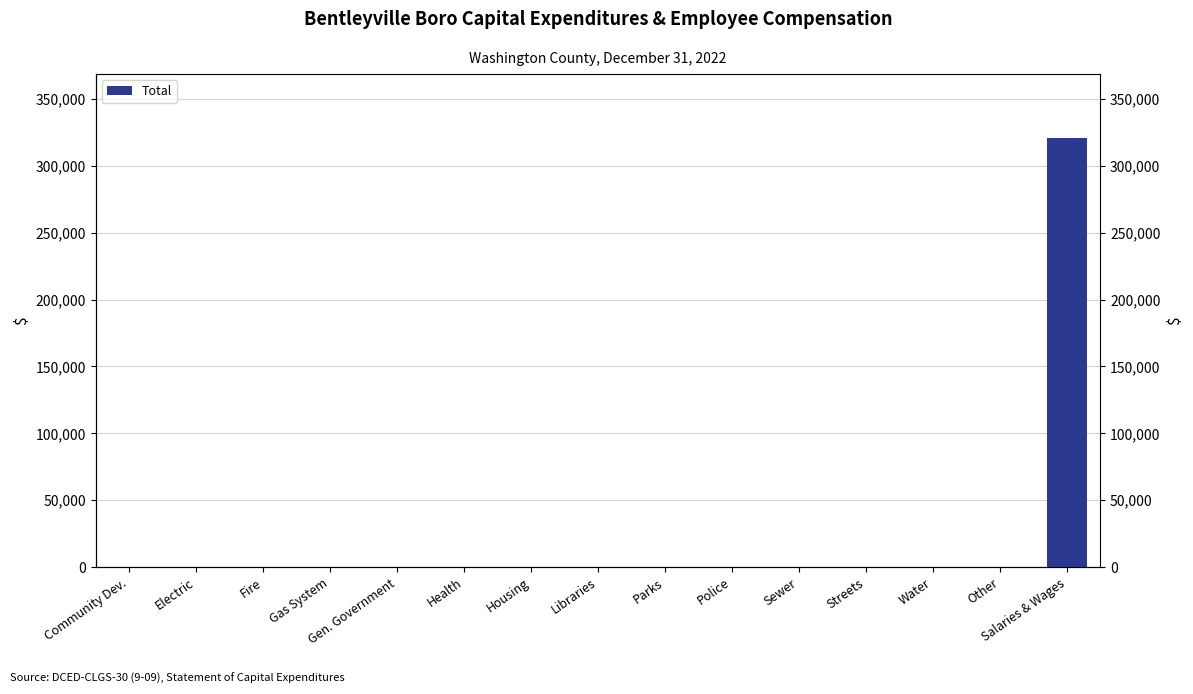

List the labels in order of value, smallest first.

Community Dev., Electric, Fire, Gas System, Gen. Government, Health, Housing, Libraries, Parks, Police, Sewer, Streets, Water, Other, Salaries & Wages